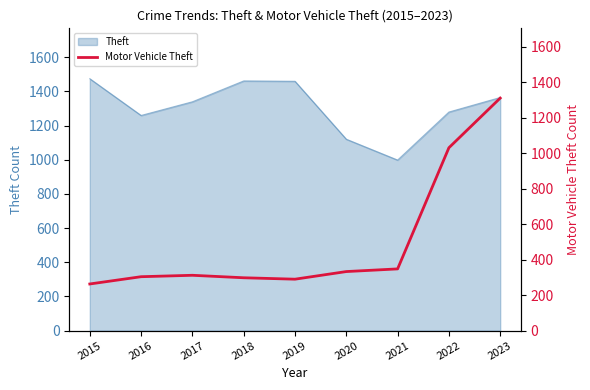

The value of Theft at 2016 is 1956. True or false?

False